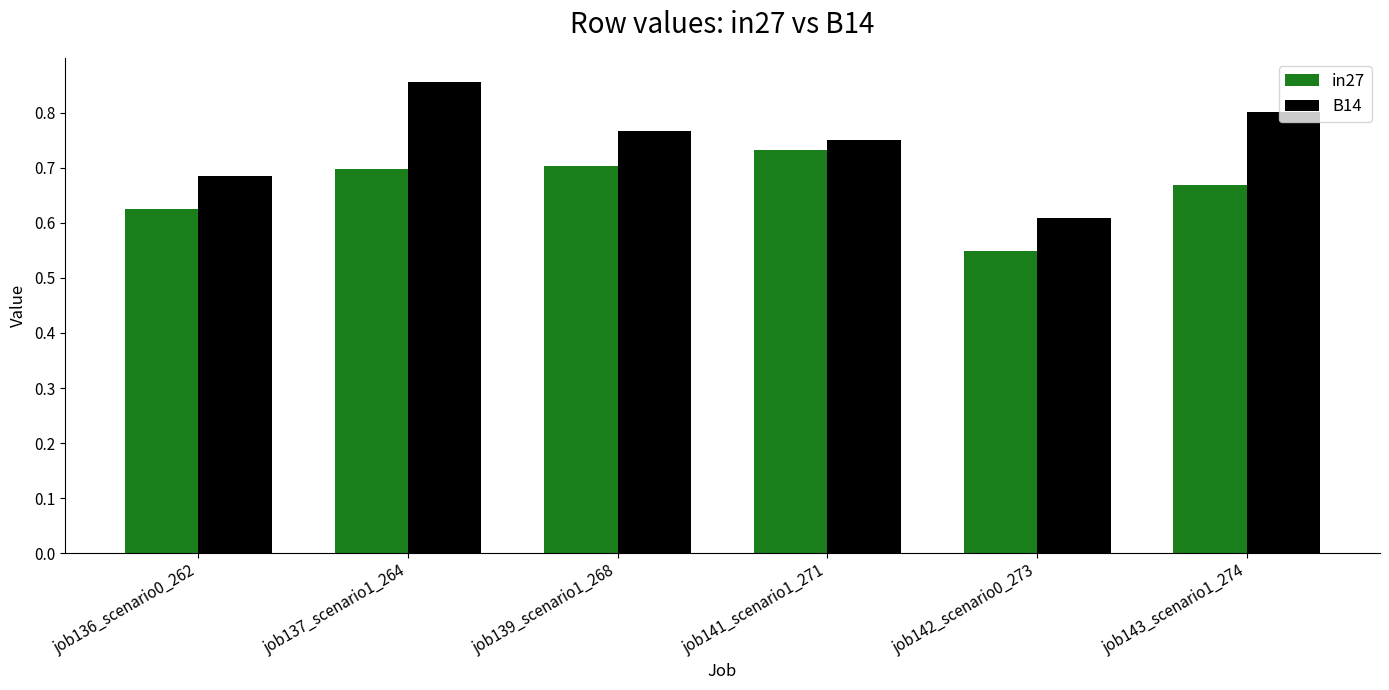

How many series are shown in this chart?

2